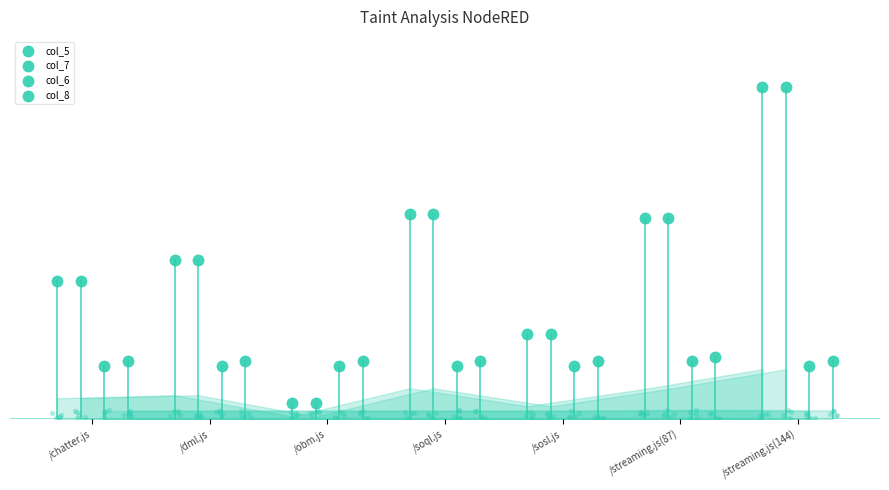

At which category is the sum across all series the highest?

/streaming.js(144)